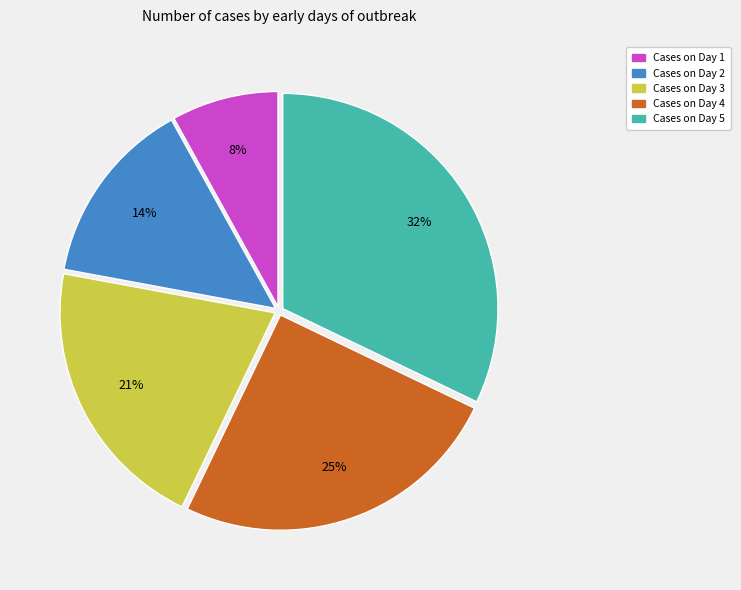

Is there a majority slice in this chart?

No